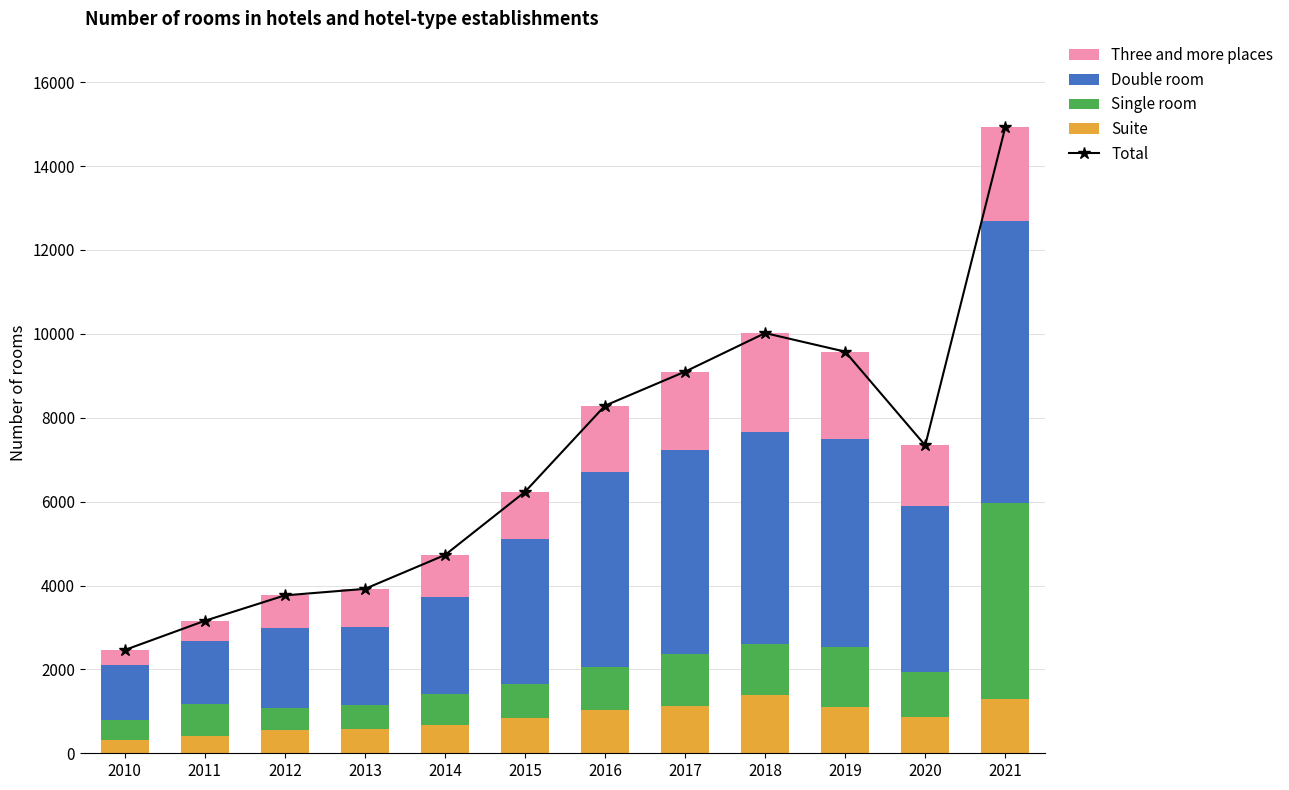

Which category has the lowest value across all series?

2010